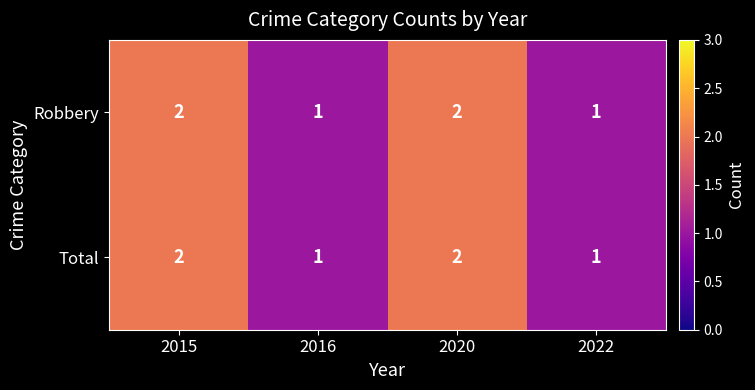

What is the sum of all Robbery values?

6